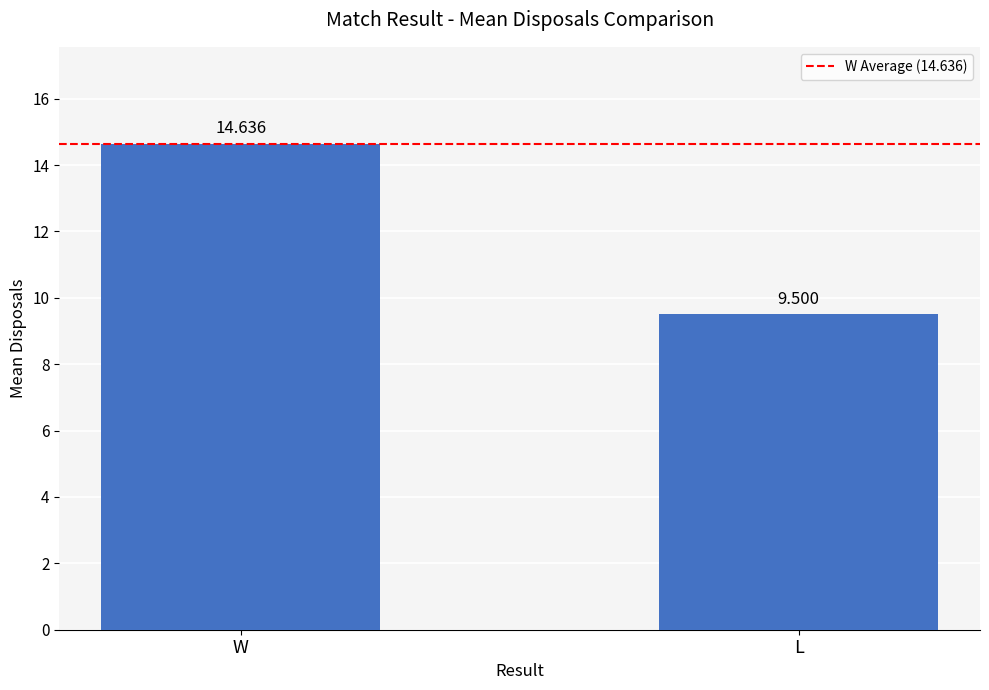

List the labels in order of value, smallest first.

L, W